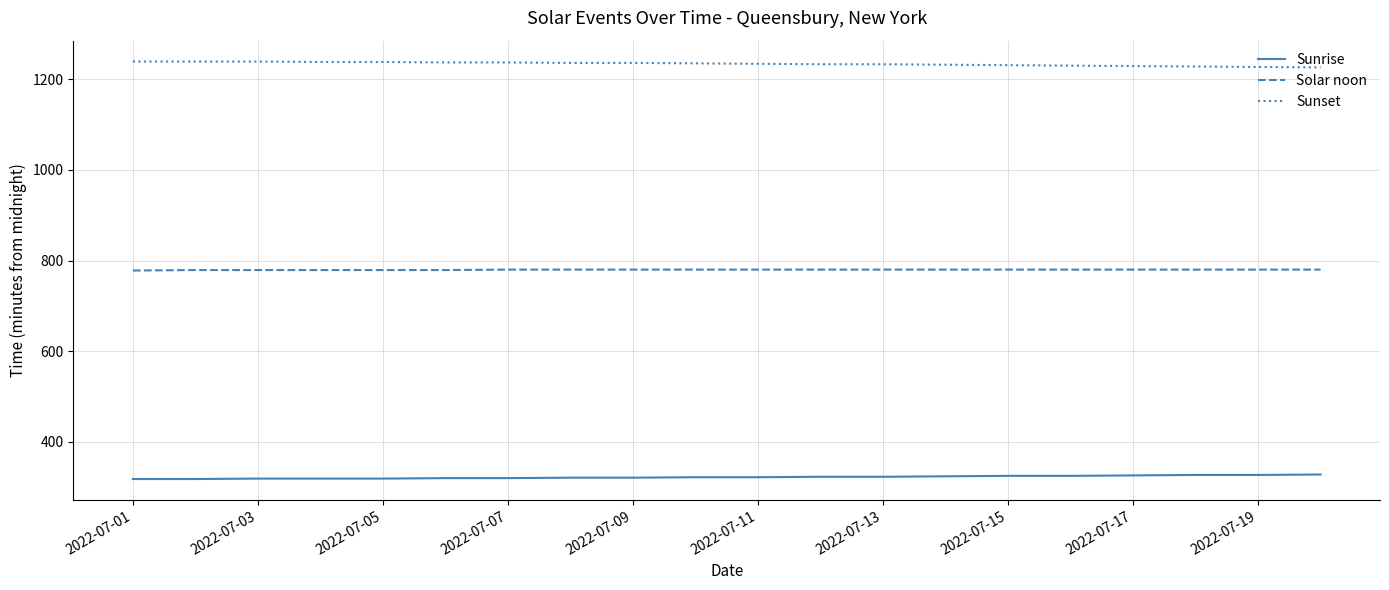

Which series has the largest total across all categories?

Sunset